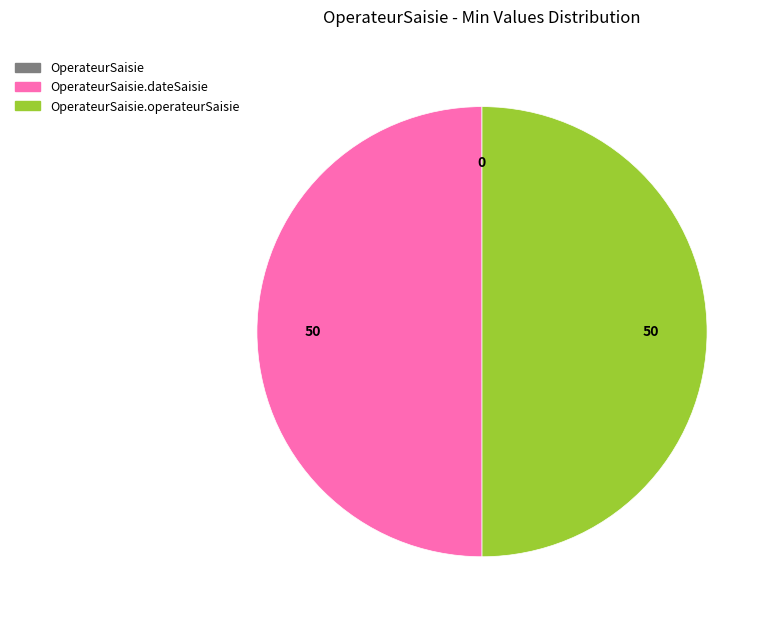

Does any single category account for the majority?

No